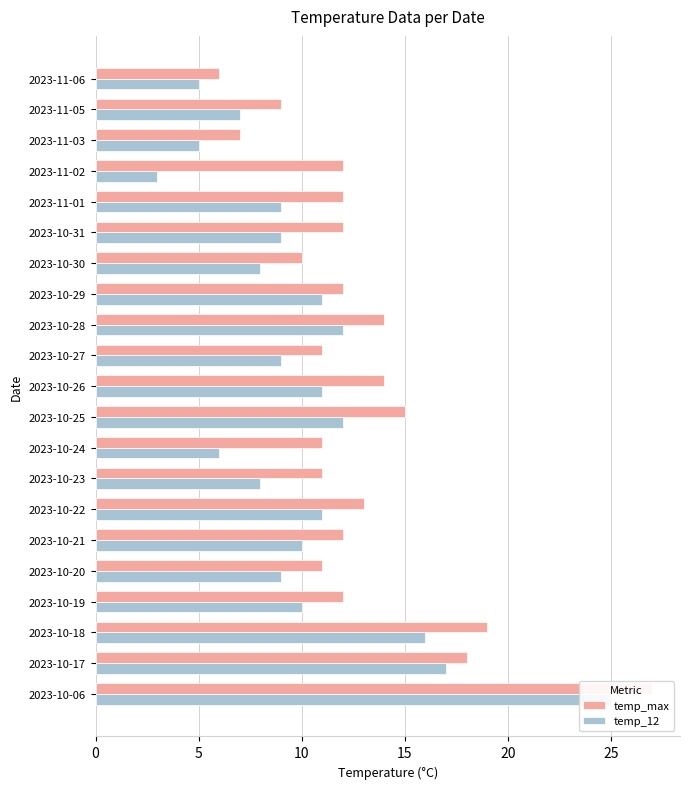

What is the highest value of the temp_max series?

27